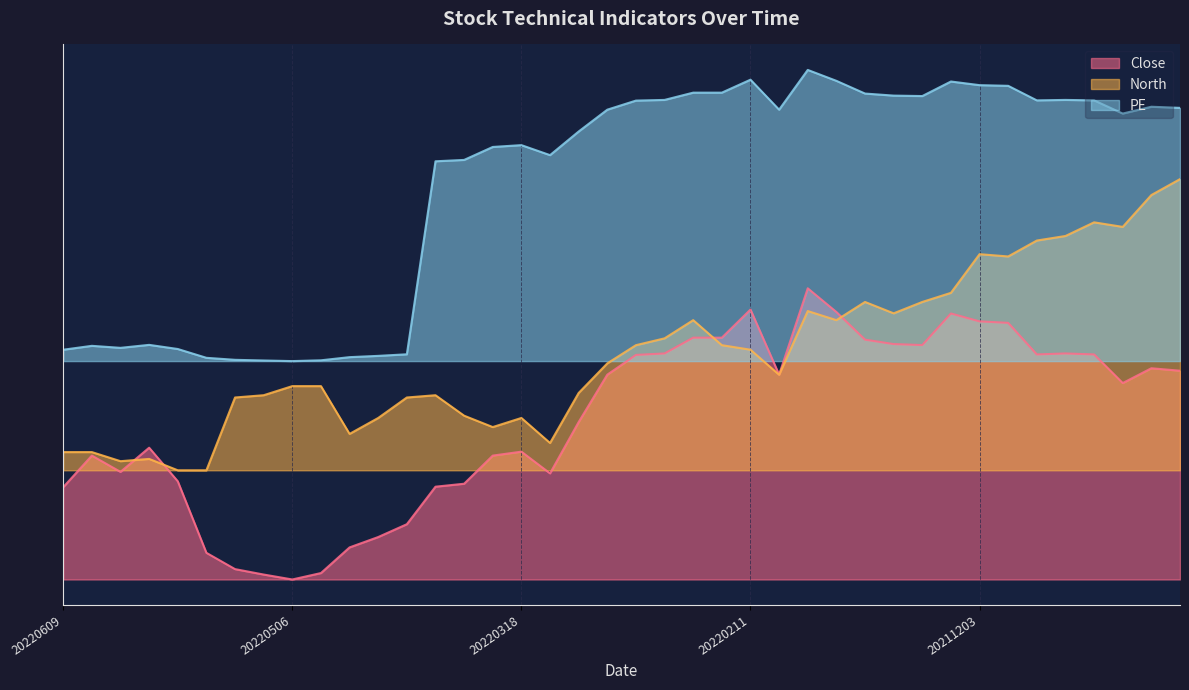

Rank the series by their average value, from highest to lowest.

PE, North, Close